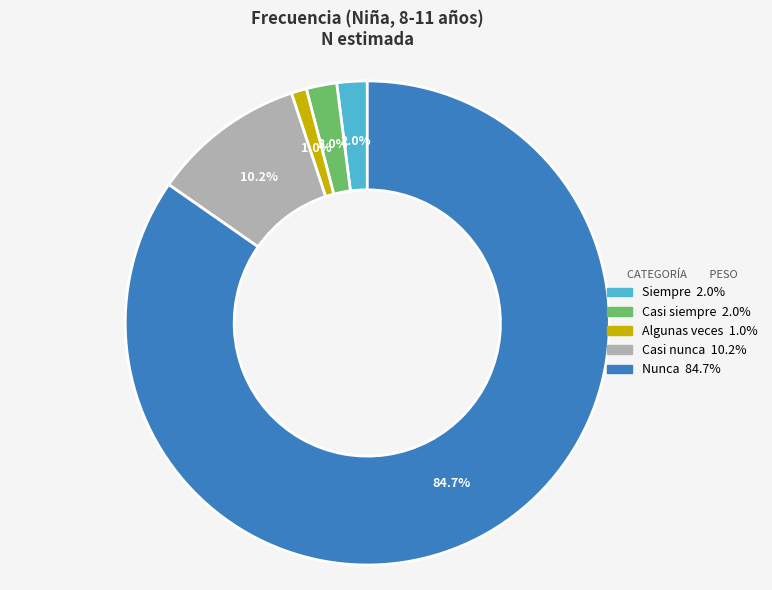

Does Nunca account for over 50% of the chart?

Yes